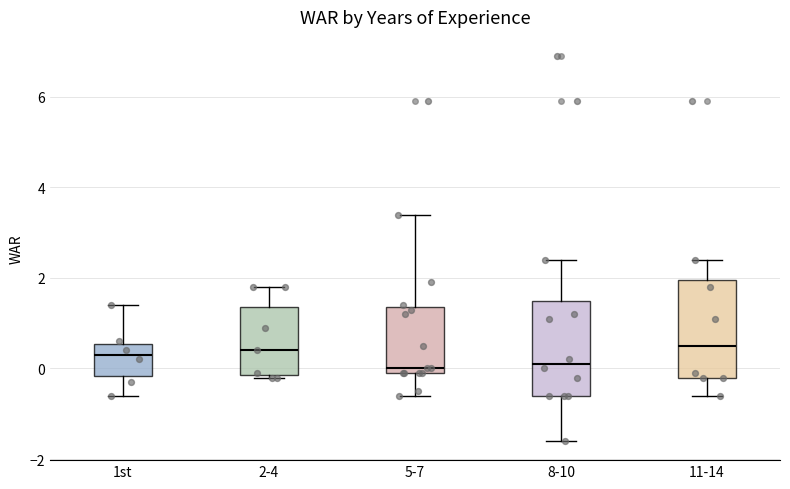

Reading left to right, transcribe this box plot: for each box, give where its median line is, the range the box spans, and where its two whiskers end, as read against the y-axis. The values are not printed on the chart, so give them approximately, as read against the axis.

1st: median 0.4, box -0.2 to 0.6, whiskers -0.6 to 1.4
2-4: median 0.4, box -0.2 to 1.4, whiskers -0.2 to 1.8
5-7: median 0.0 (just above the box's lower edge), box 0.0 to 1.4, whiskers -0.6 to 3.4
8-10: median 0.2, box -0.6 to 1.6, whiskers -1.6 to 2.4
11-14: median 0.6, box -0.2 to 2.0, whiskers -0.6 to 2.4